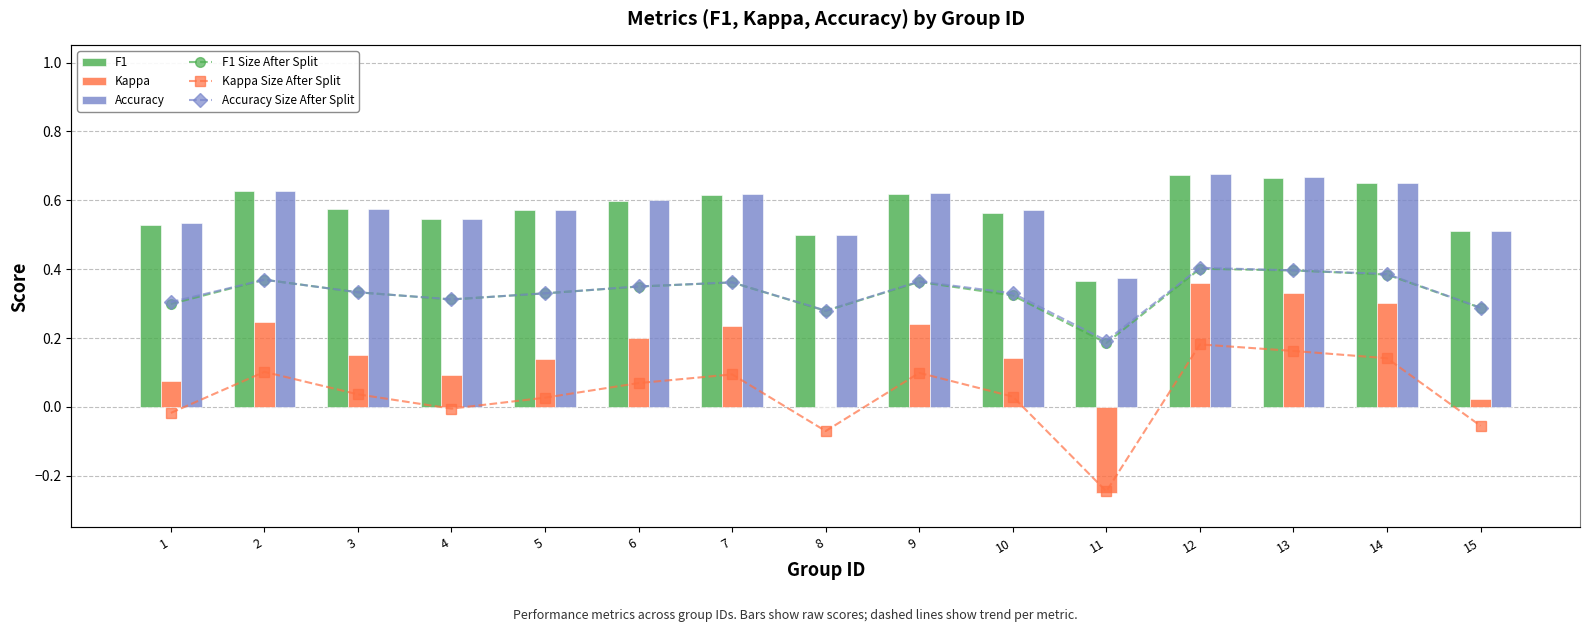

What is the sum of the F1 Size After Split values at 7 and 12?

1.3